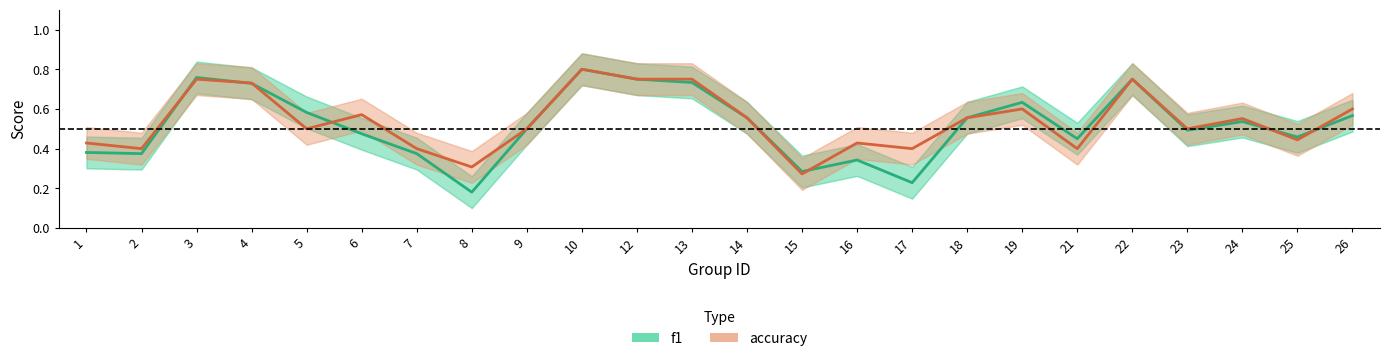

How many interior local valleys does the f1 series have?

7